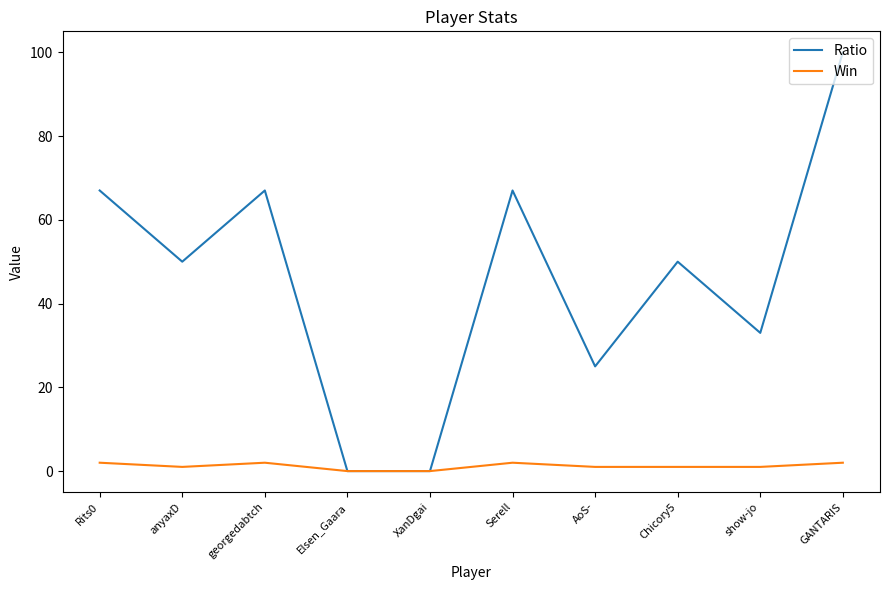

How many interior local peaks does the Ratio series have?

3